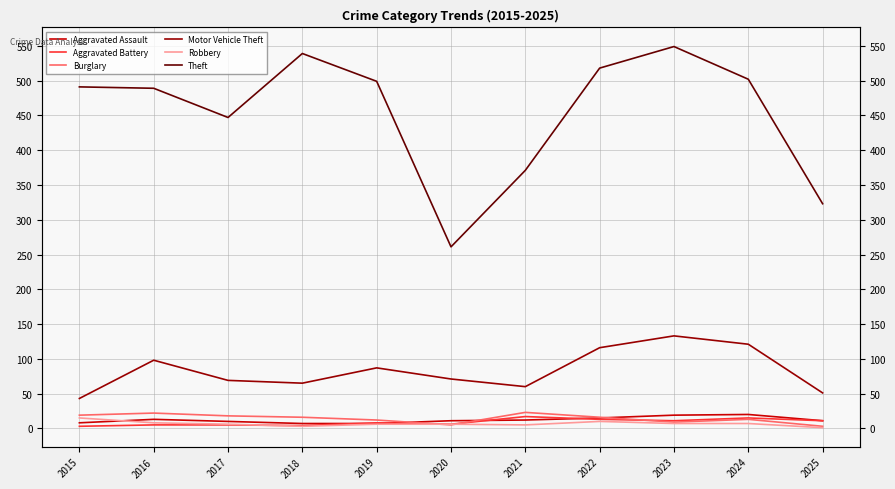

What is the greatest value displayed?

549